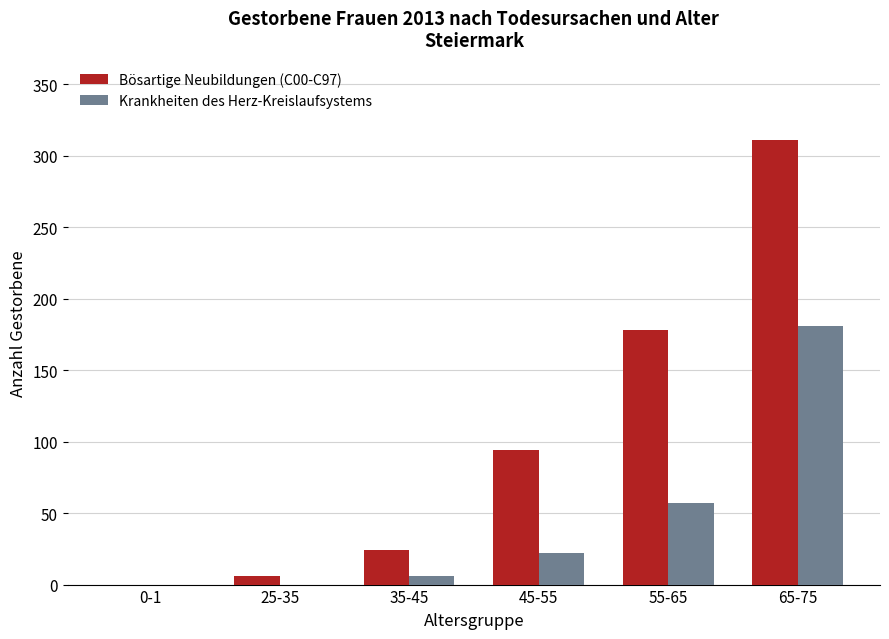

True or false: Krankheiten des Herz-Kreislaufsystems has a value of 6 at 35-45.

True